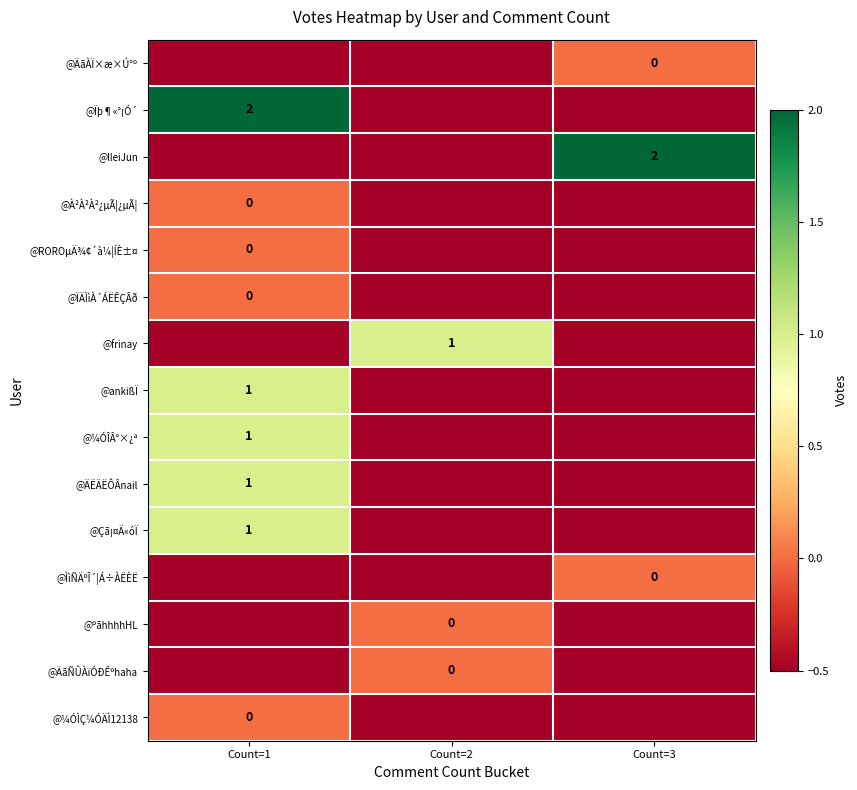

The value of @ÄËÄËÔÂnail at Count=1 is 1.6. True or false?

False